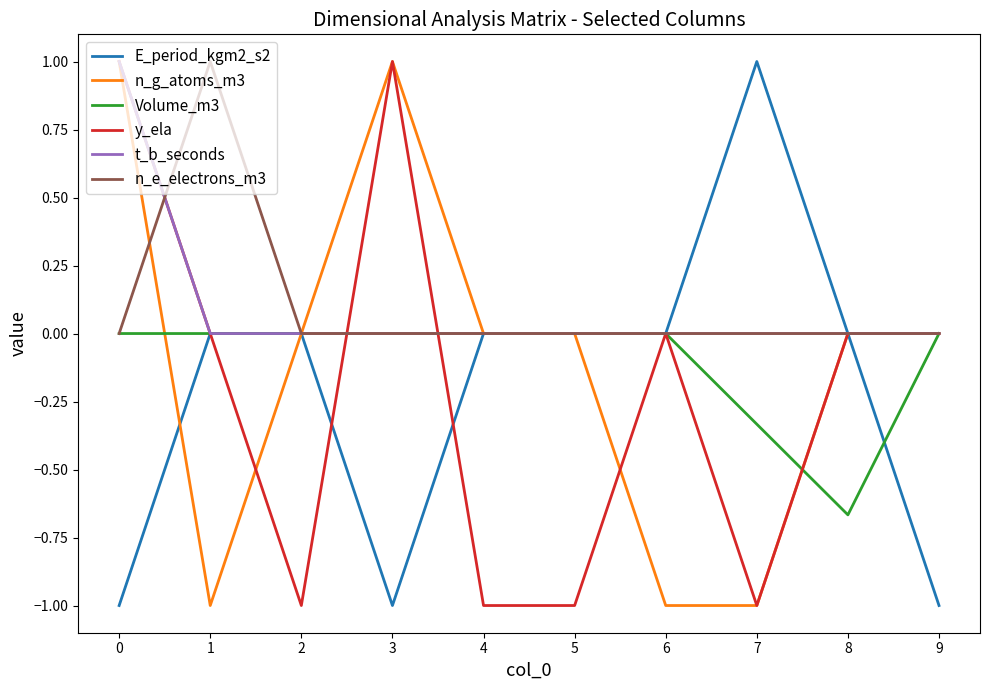

Is the value of E_period_kgm2_s2 at 5 greater than the value of Volume_m3 at 7?

Yes